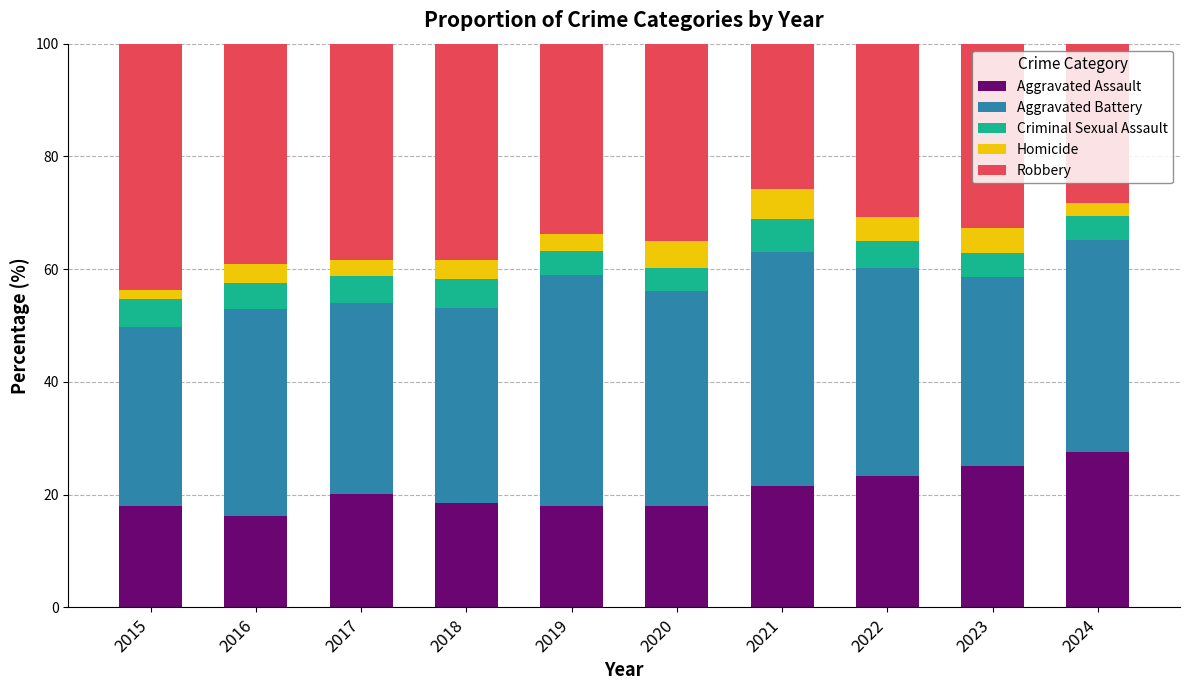

The value of Aggravated Assault at 2024 is 12.0. True or false?

False